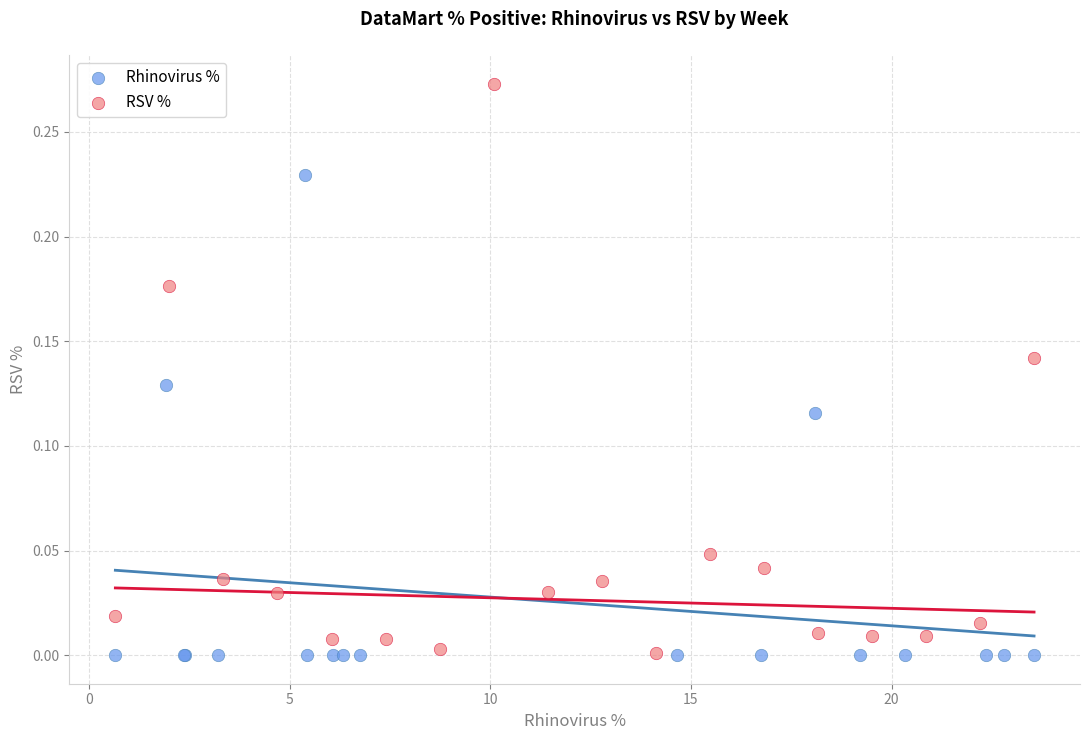

Which series reaches the maximum Y coordinate?

RSV %